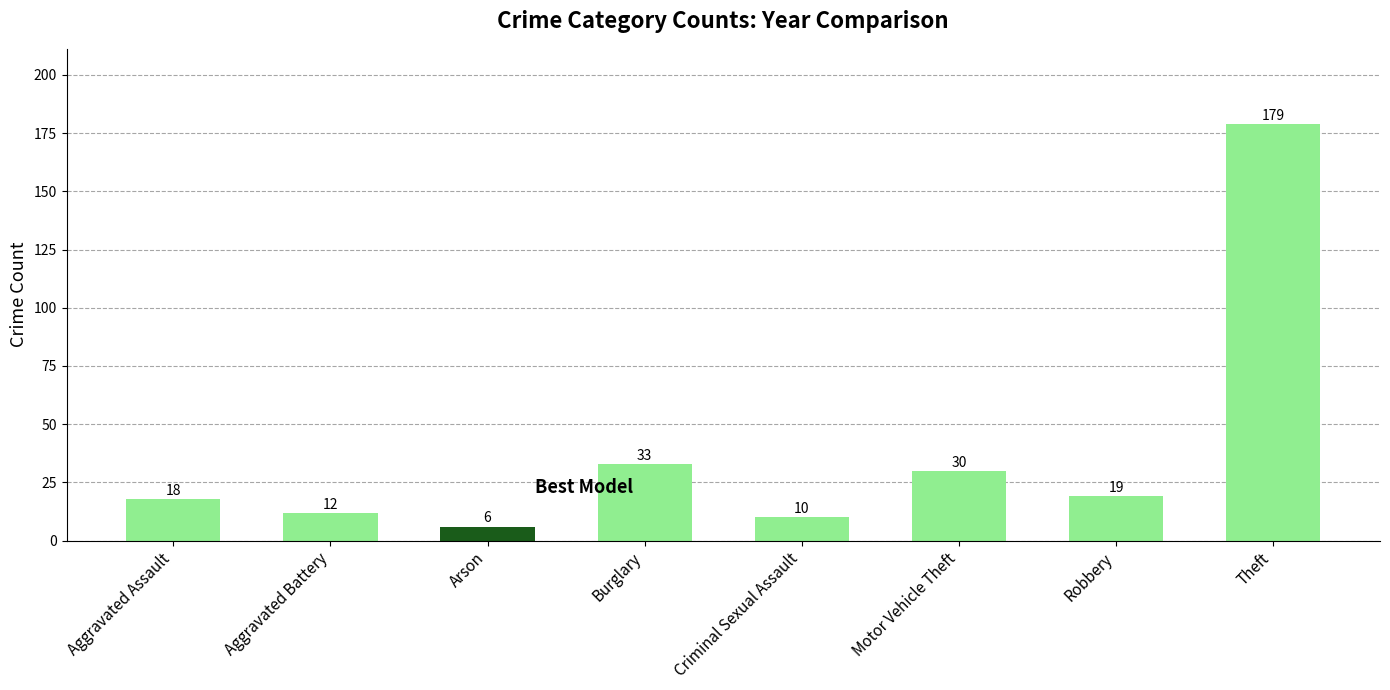

What is the change in value from Aggravated Assault to Robbery?

+1